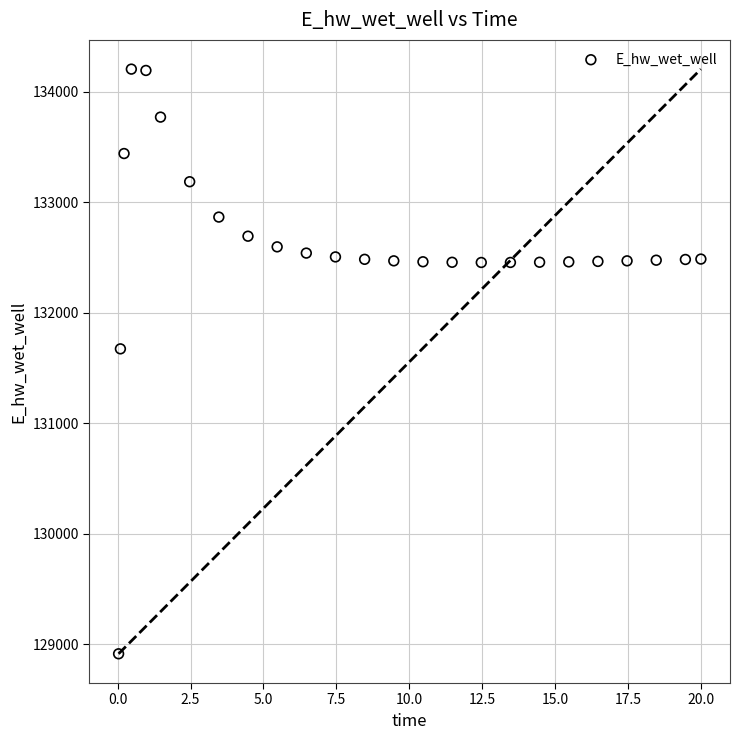

What Y value in the scatter plot is closest to 131559?

131673.5